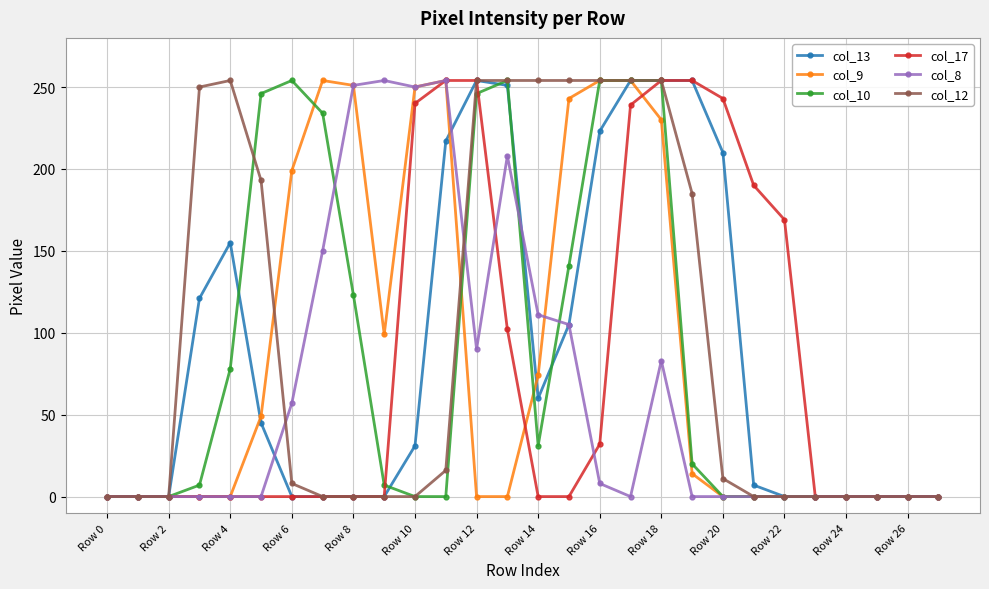

At how many categories does at least one series exceed 205?

18